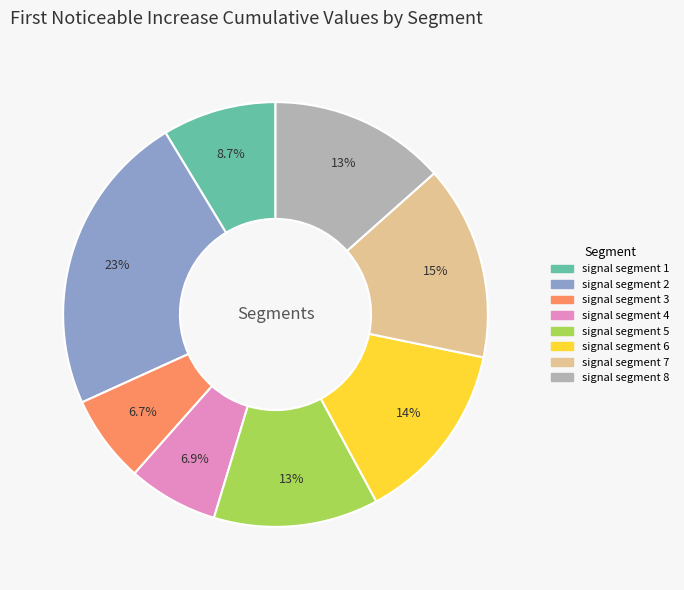

To the nearest percent, what is the combined percentage of signal segment 7 and signal segment 5?

27%